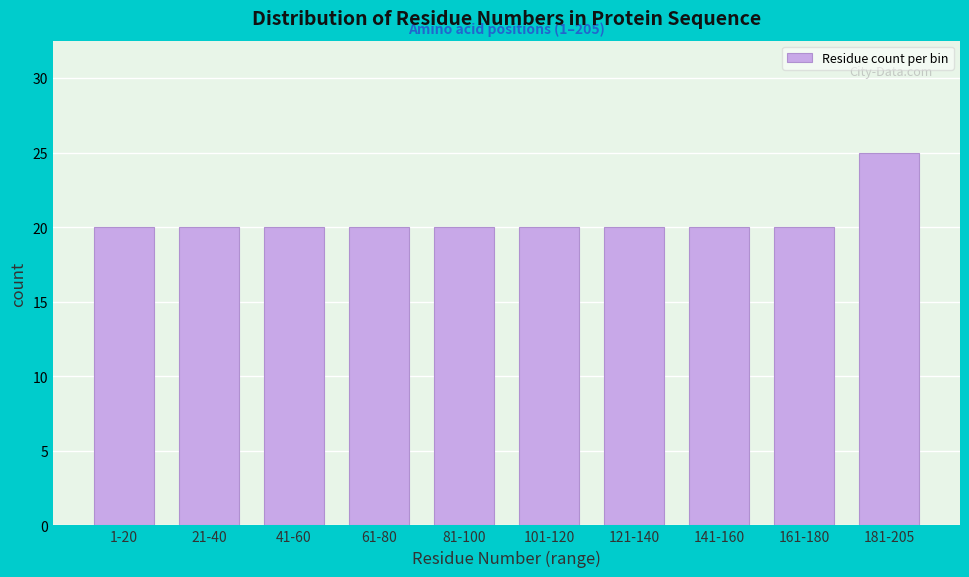

Reading left to right, extract all data points from this chart.

20	20	20	20	20	20	20	20	20	25